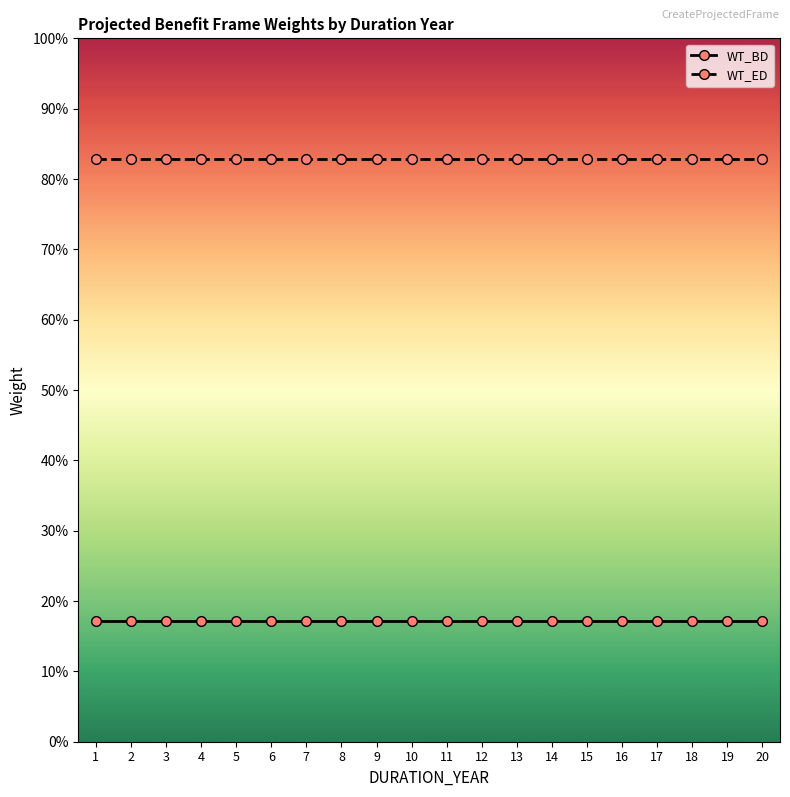

Reading right to left, list all the values displayed in this chart.

WT_BD: 20=0.2	19=0.2	18=0.2	17=0.2	16=0.2	15=0.2	14=0.2	13=0.2	12=0.2	11=0.2	10=0.2	9=0.2	8=0.2	7=0.2	6=0.2	5=0.2	4=0.2	3=0.2	2=0.2	1=0.2
WT_ED: 20=0.8	19=0.8	18=0.8	17=0.8	16=0.8	15=0.8	14=0.8	13=0.8	12=0.8	11=0.8	10=0.8	9=0.8	8=0.8	7=0.8	6=0.8	5=0.8	4=0.8	3=0.8	2=0.8	1=0.8